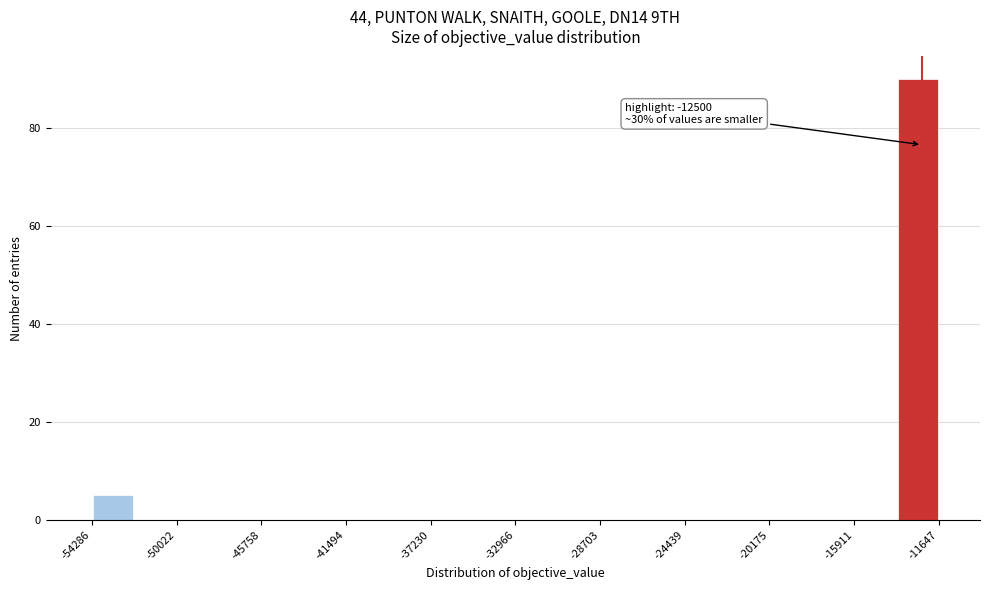

Over which range of the x-axis is the bar tallest?

-14000 to -11500